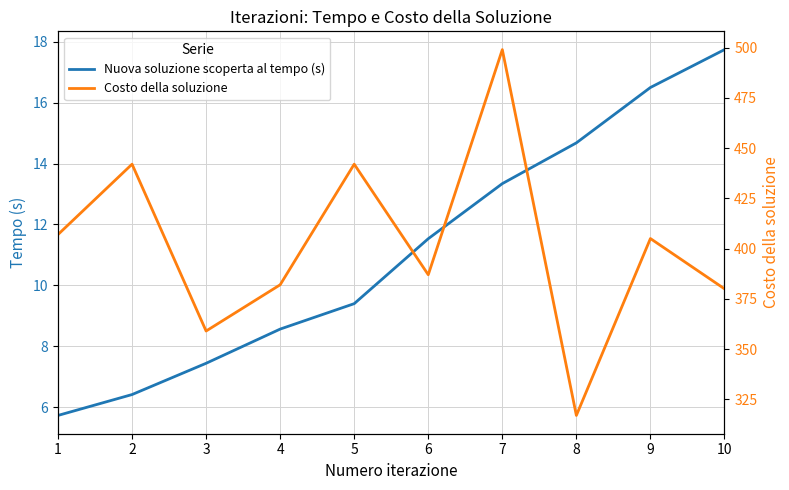

Reading left to right, list all the values displayed in this chart.

Nuova soluzione scoperta al tempo (s): 1=5.7	2=6.4	3=7.4	4=8.6	5=9.4	6=11.5	7=13.3	8=14.7	9=16.5	10=17.7
Costo della soluzione: 1=407.0	2=442.0	3=359.0	4=382.0	5=442.0	6=387.0	7=499.0	8=317.0	9=405.0	10=380.0